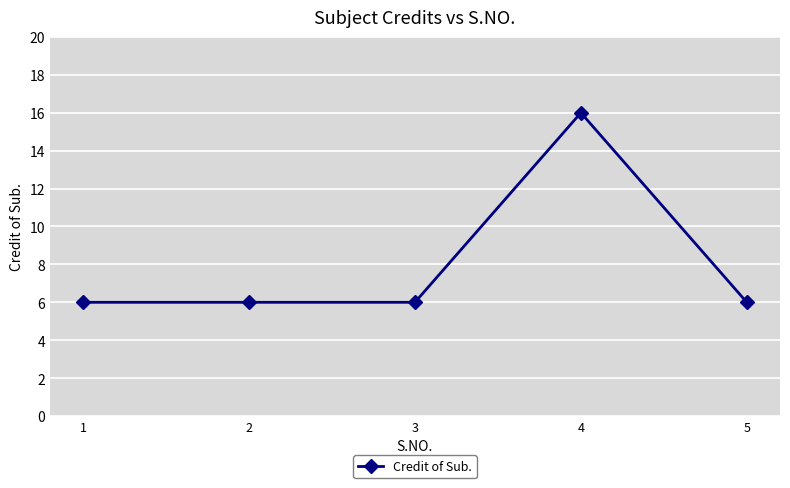

Reading left to right, extract all data points from this chart.

1=6	2=6	3=6	4=16	5=6